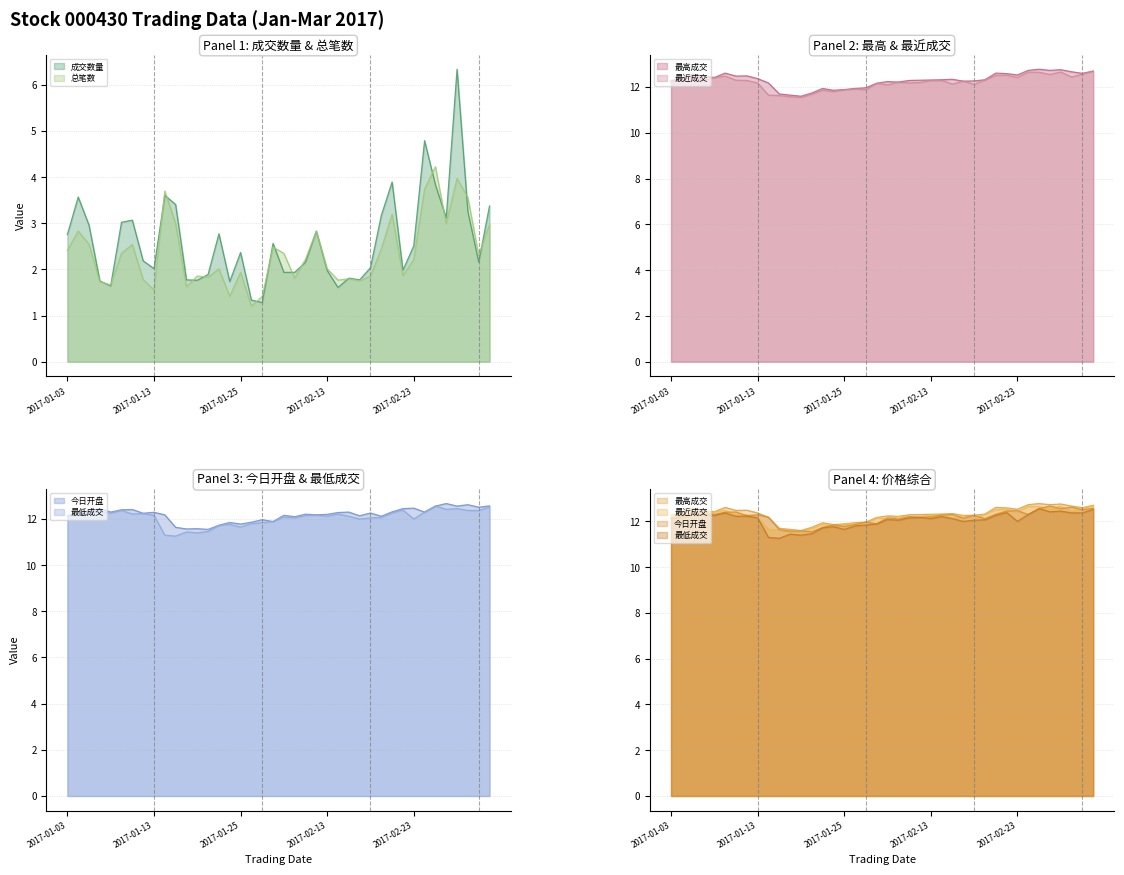

At which label does 成交数量 reach its peak?

2017-03-01